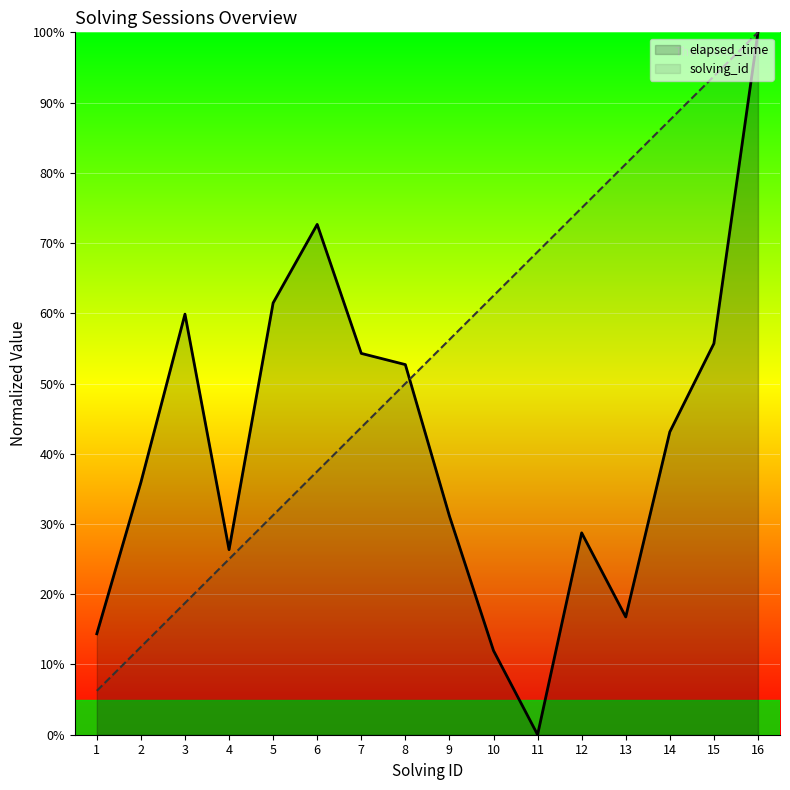

Reading left to right, what are all the values shown in this chart?

elapsed_time: 1=14.4	2=35.9	3=59.9	4=26.3	5=61.5	6=72.7	7=54.3	8=52.7	9=31.1	10=12.0	11=0.0	12=28.7	13=16.8	14=43.1	15=55.7	16=100.0
solving_id: 1=6.2	2=12.5	3=18.8	4=25.0	5=31.2	6=37.5	7=43.8	8=50.0	9=56.2	10=62.5	11=68.8	12=75.0	13=81.2	14=87.5	15=93.8	16=100.0